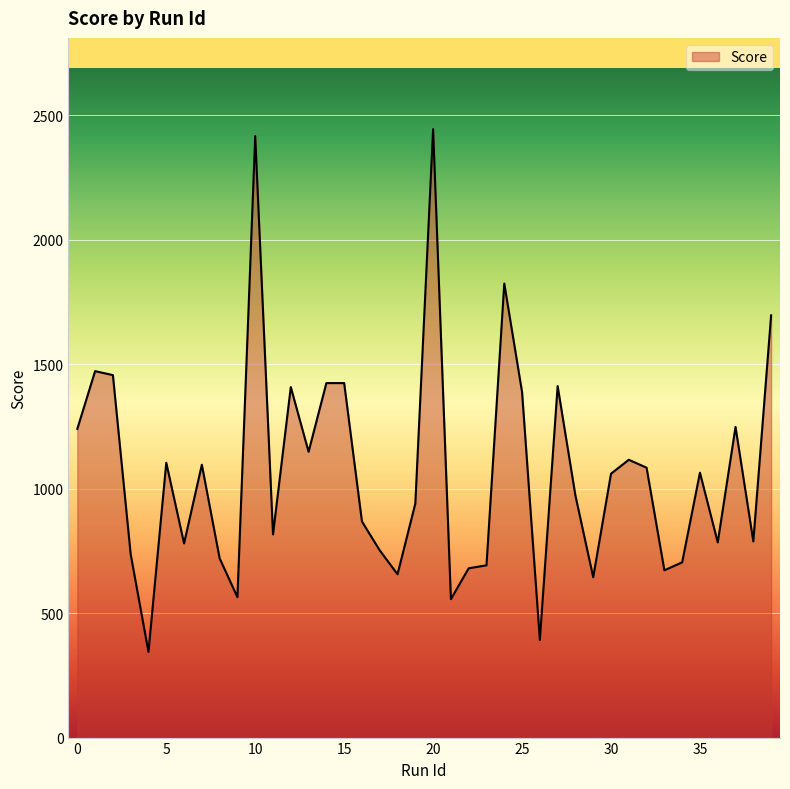

What is the minimum value shown in the chart?

344